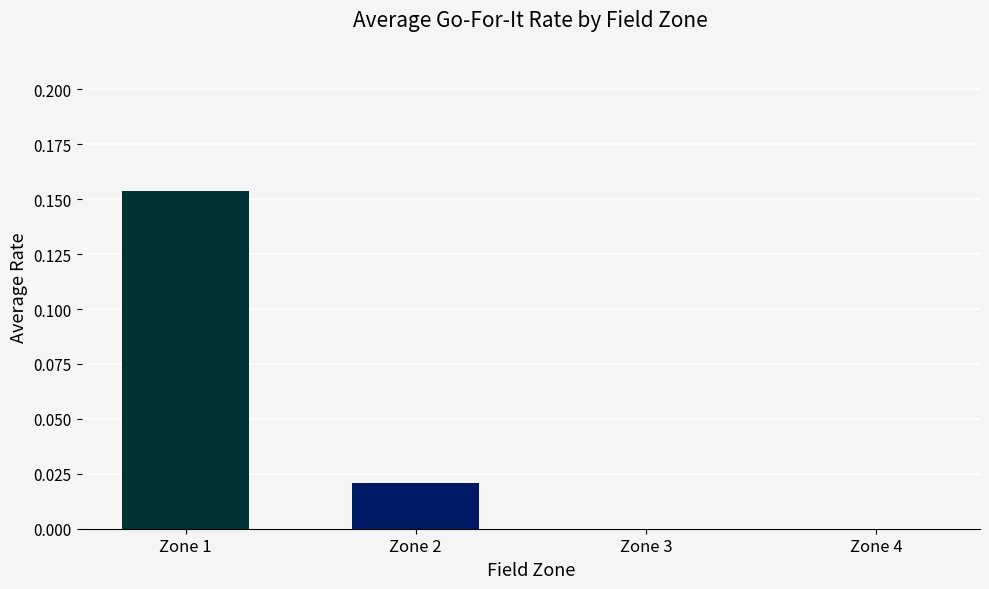

Between Zone 1 and Zone 4, which is larger?

Zone 1